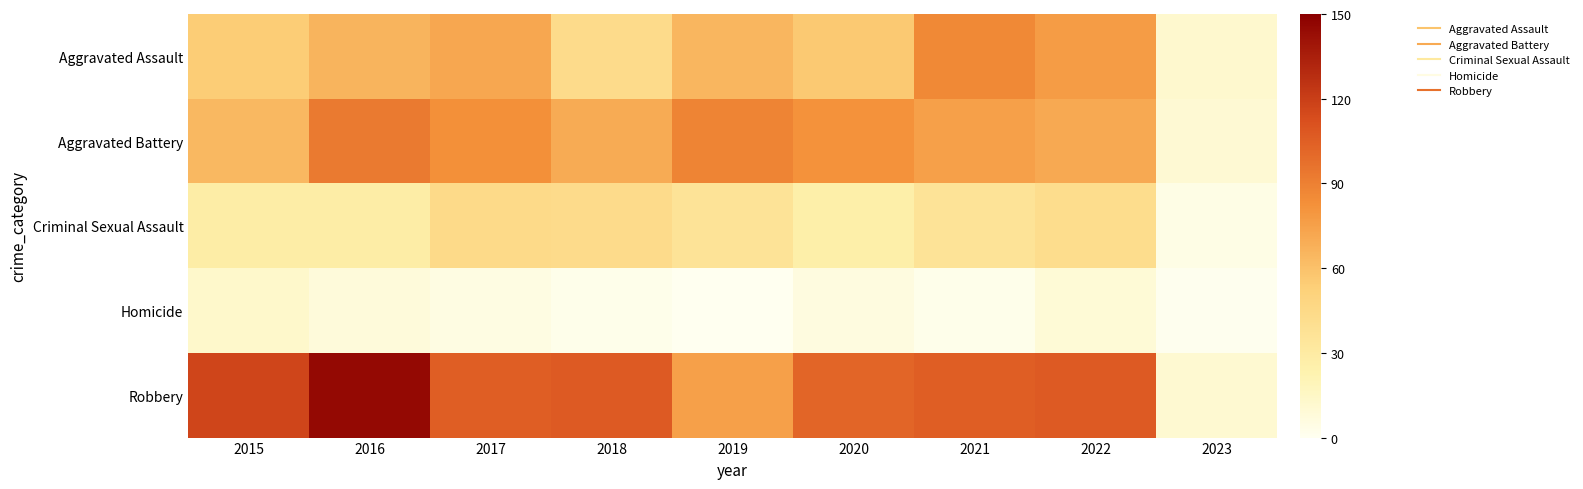

What is the maximum value shown in the chart?

145